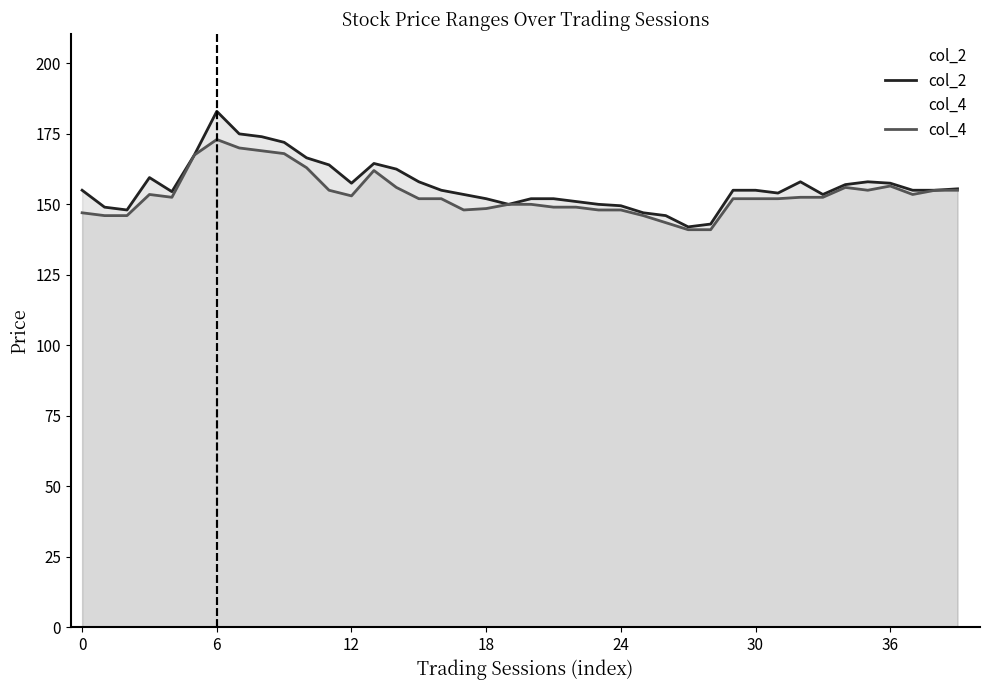

What is the minimum value for col_2?

142.0